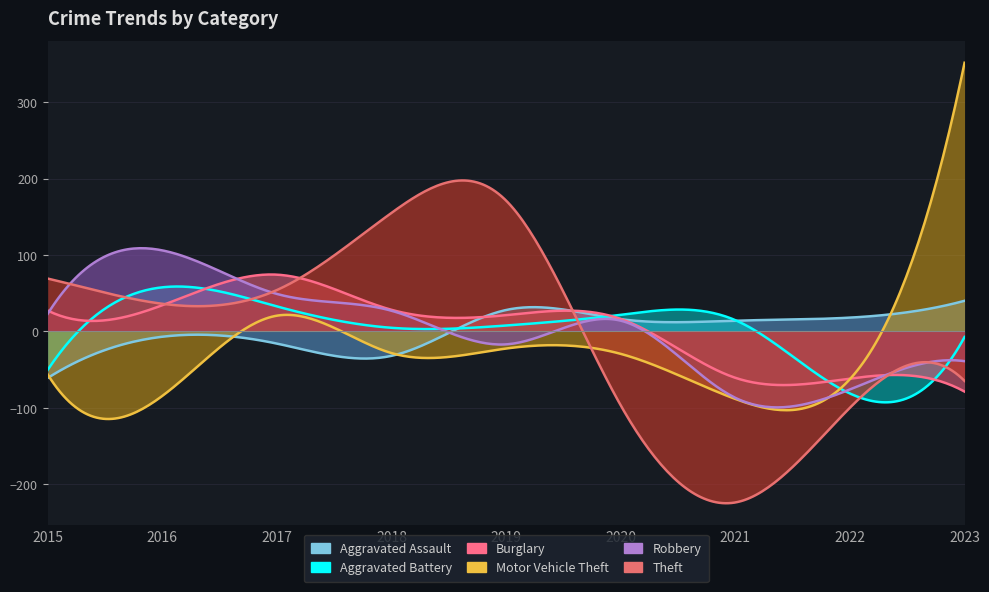

True or false: Motor Vehicle Theft has more than 0 points higher than both neighbors.

True